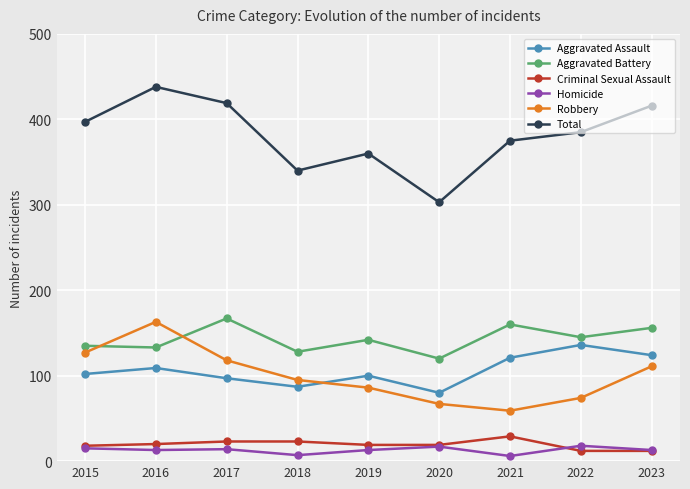

The Aggravated Assault series shows 145 at 2017. True or false?

False